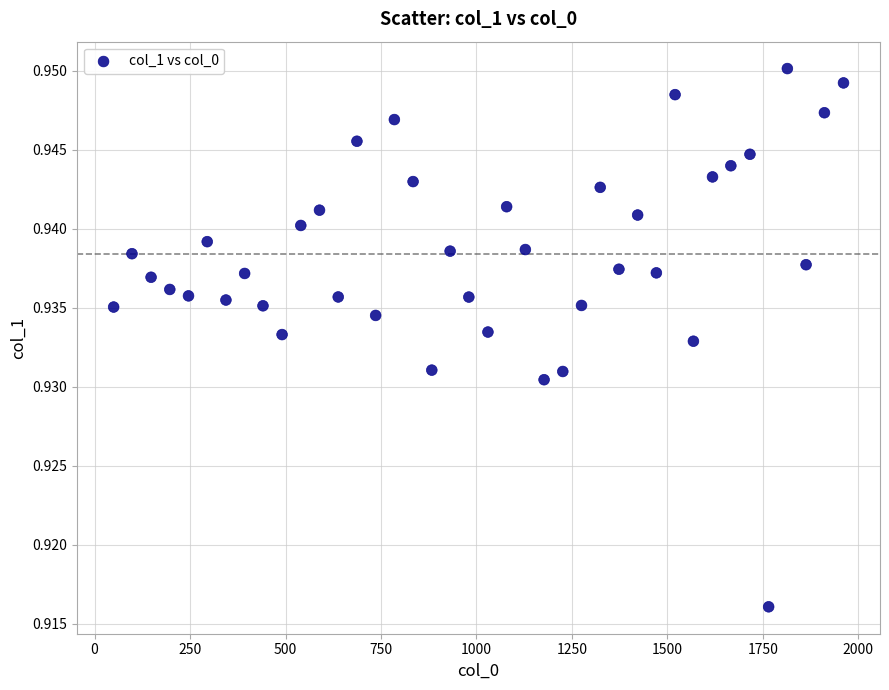

What is the range of X values (max minus min)?

1911.0